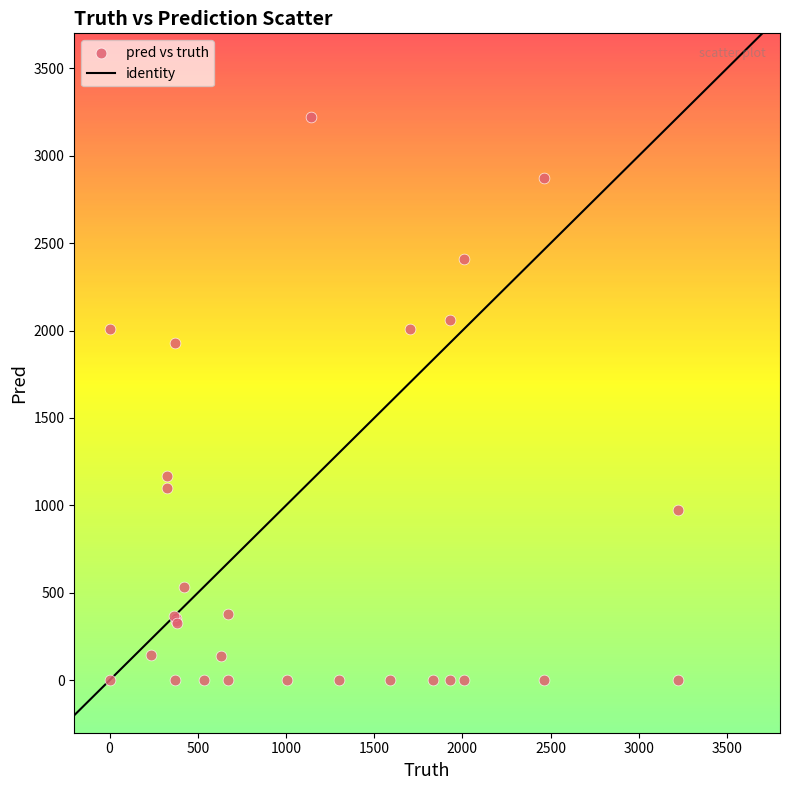

What Y value in the scatter plot is closest to 1610?

1928.0